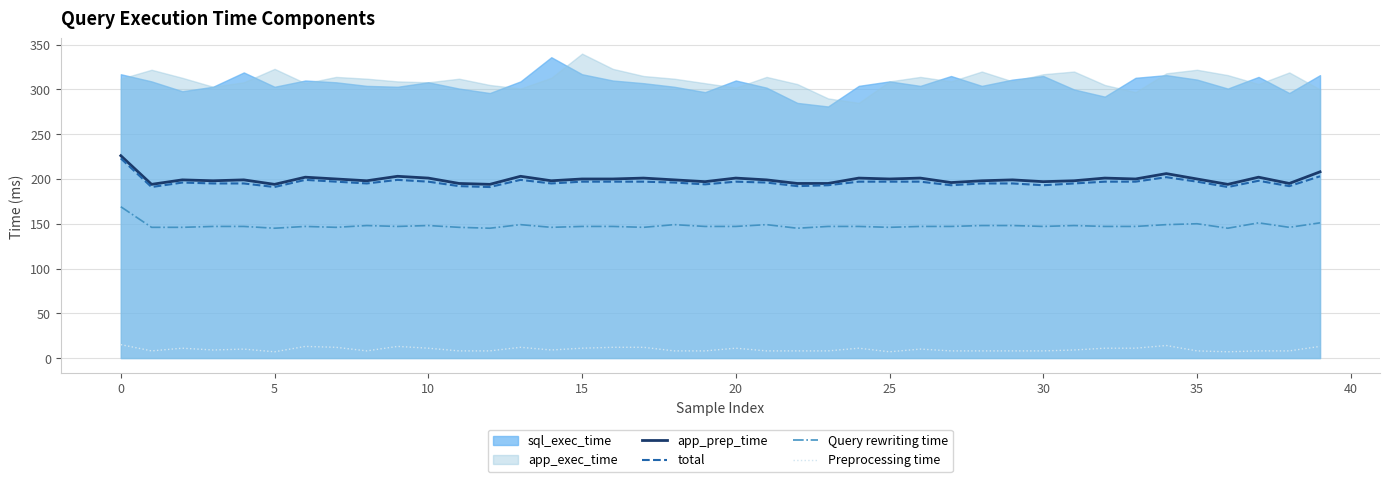

True or false: app_prep_time has a value of 195 at 23.

True